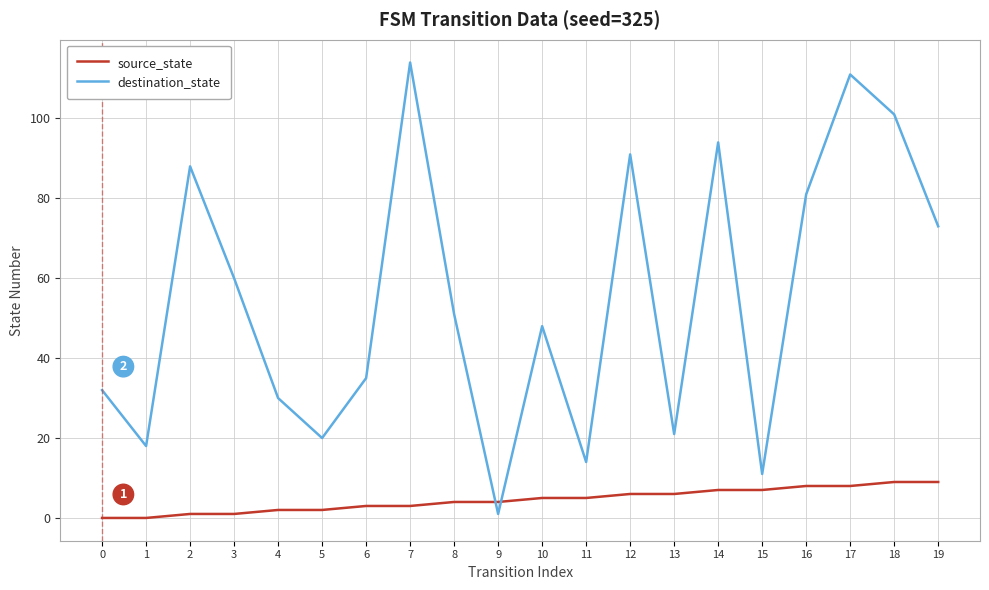

Where do source_state and destination_state first cross each other?

8 and 9